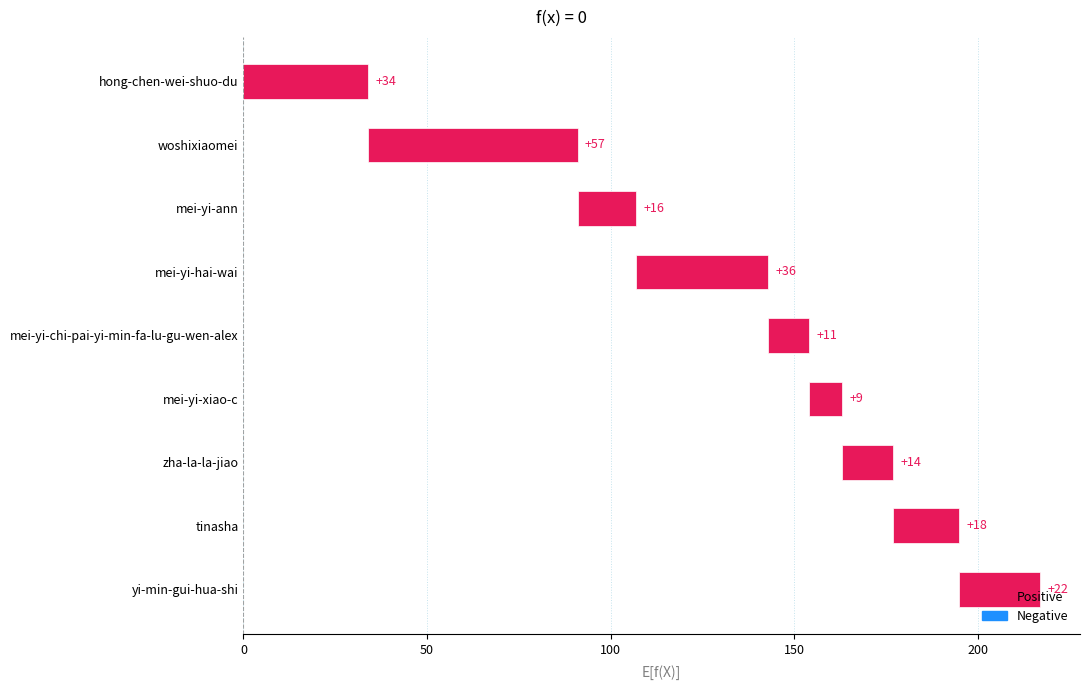

What value does the data have at yi-min-gui-hua-shi, to the nearest 10?

20